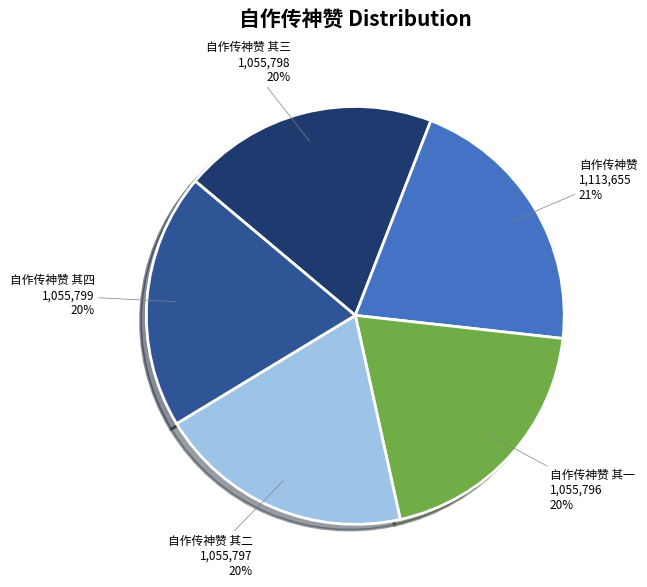

Is there a majority slice in this chart?

No